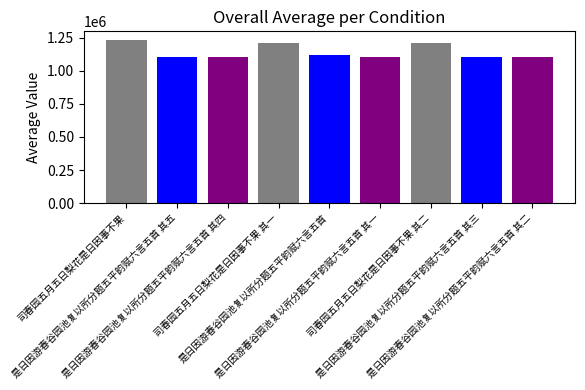

True or false: the data shows 1103122 at 是日因游春谷园池复以所分题五平韵赋六言五首 其四.

True